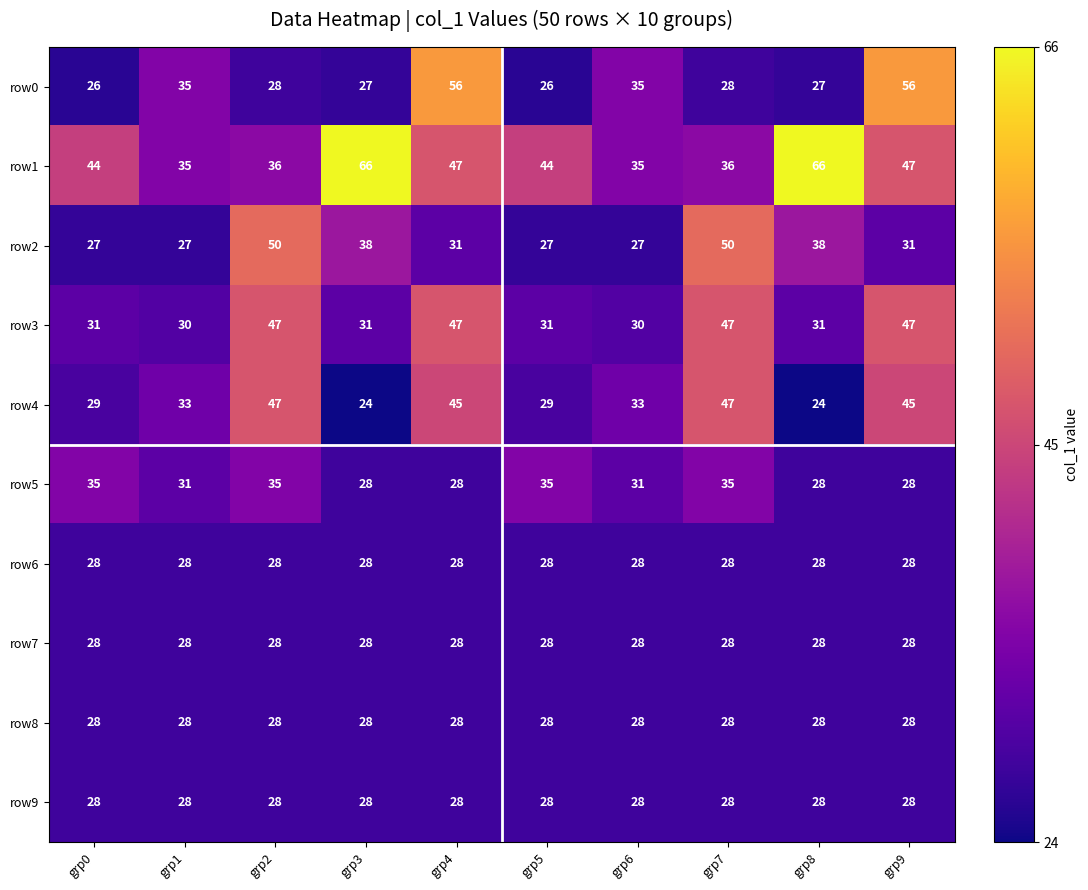

Which series has the largest range (max minus min)?

row1